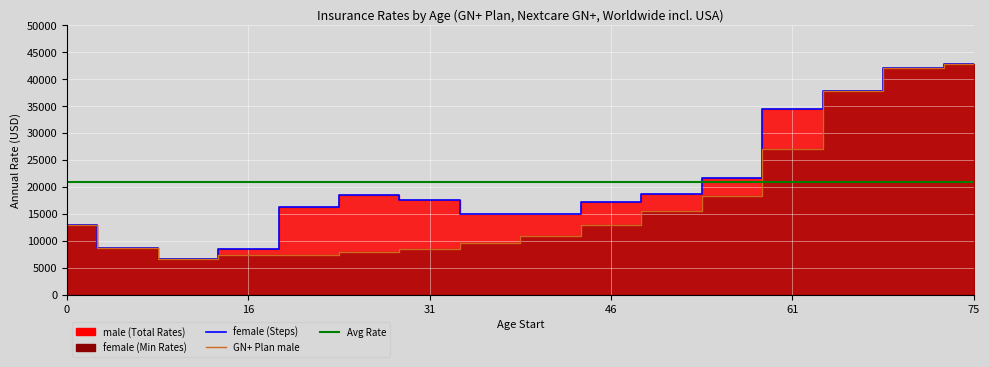

What is the maximum value for female?

42840